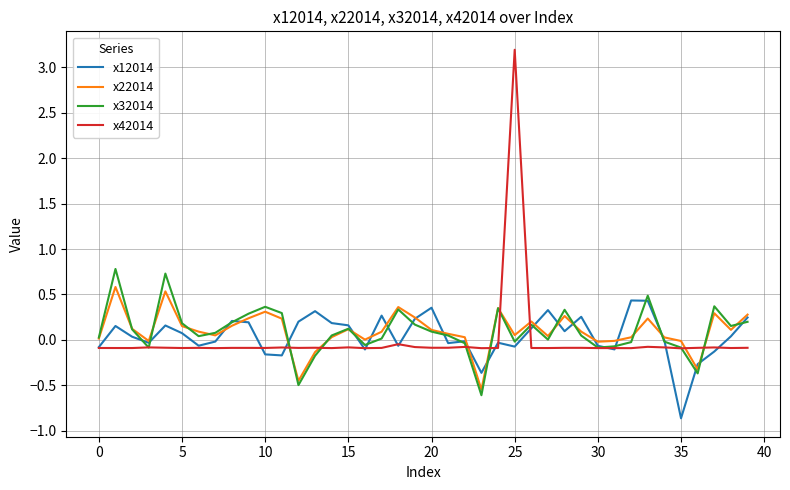

What is the smallest value displayed?

-0.9